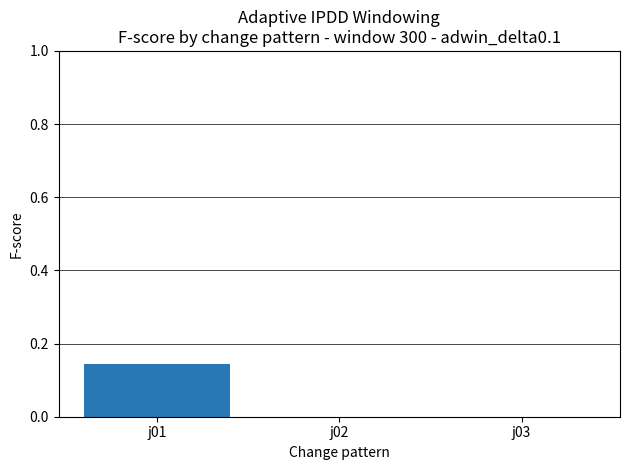

Between j03 and j01, which is larger?

j01